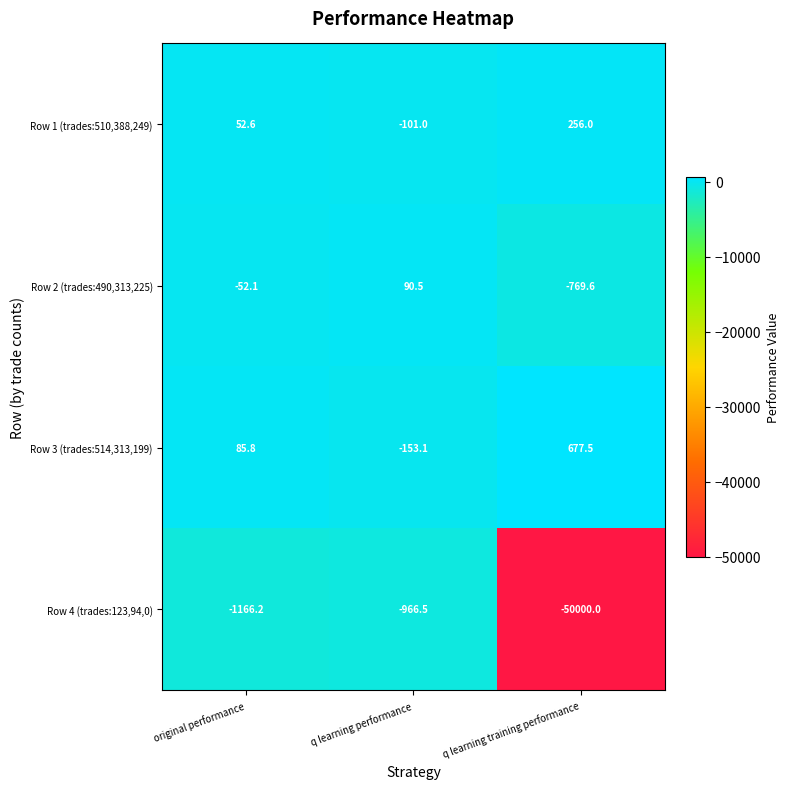

Reading left to right, extract all data points from this chart.

Row 1 (trades:510,388,249): 52.6	-101.0	256.0
Row 2 (trades:490,313,225): -52.1	90.5	-769.6
Row 3 (trades:514,313,199): 85.8	-153.1	677.5
Row 4 (trades:123,94,0): -1166.2	-966.5	-50000.0